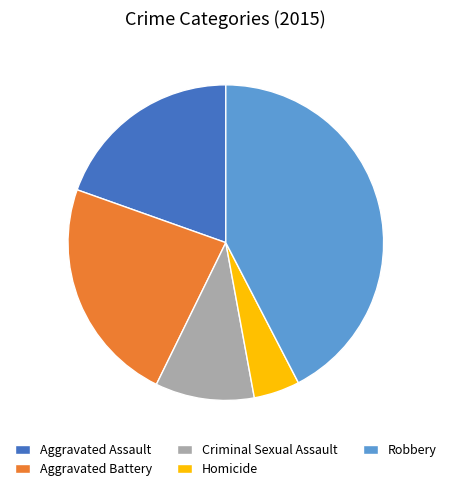

Do Homicide and Aggravated Battery together represent more than half of the pie?

No